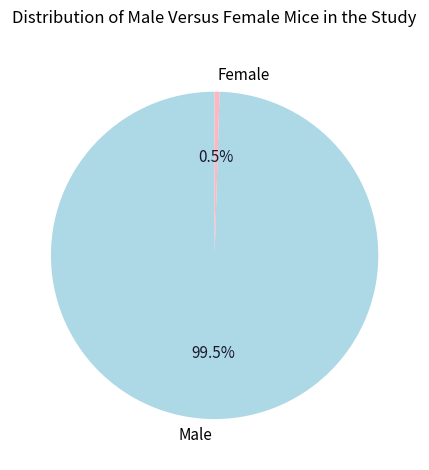

Is there a majority slice in this chart?

Yes